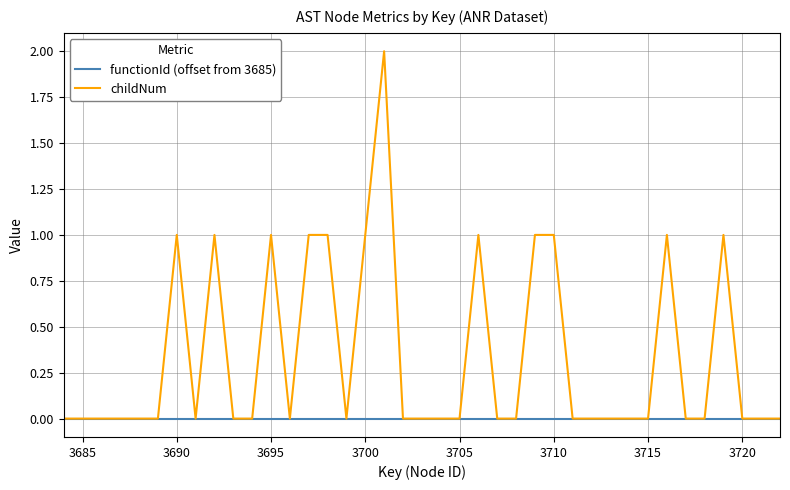

Which series has the largest total across all categories?

childNum